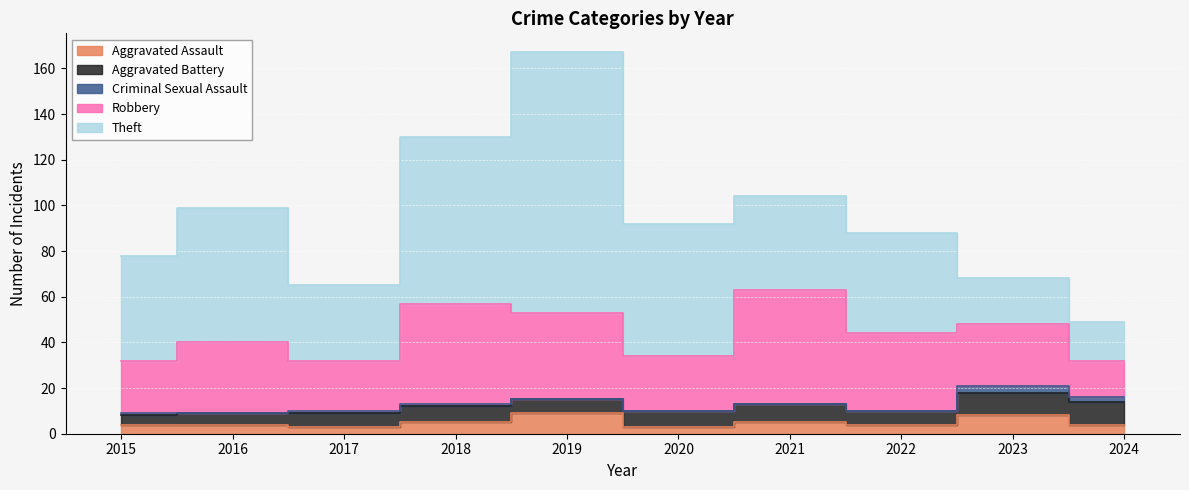

What is the difference between the Aggravated Battery values at 2020 and 2016?

2